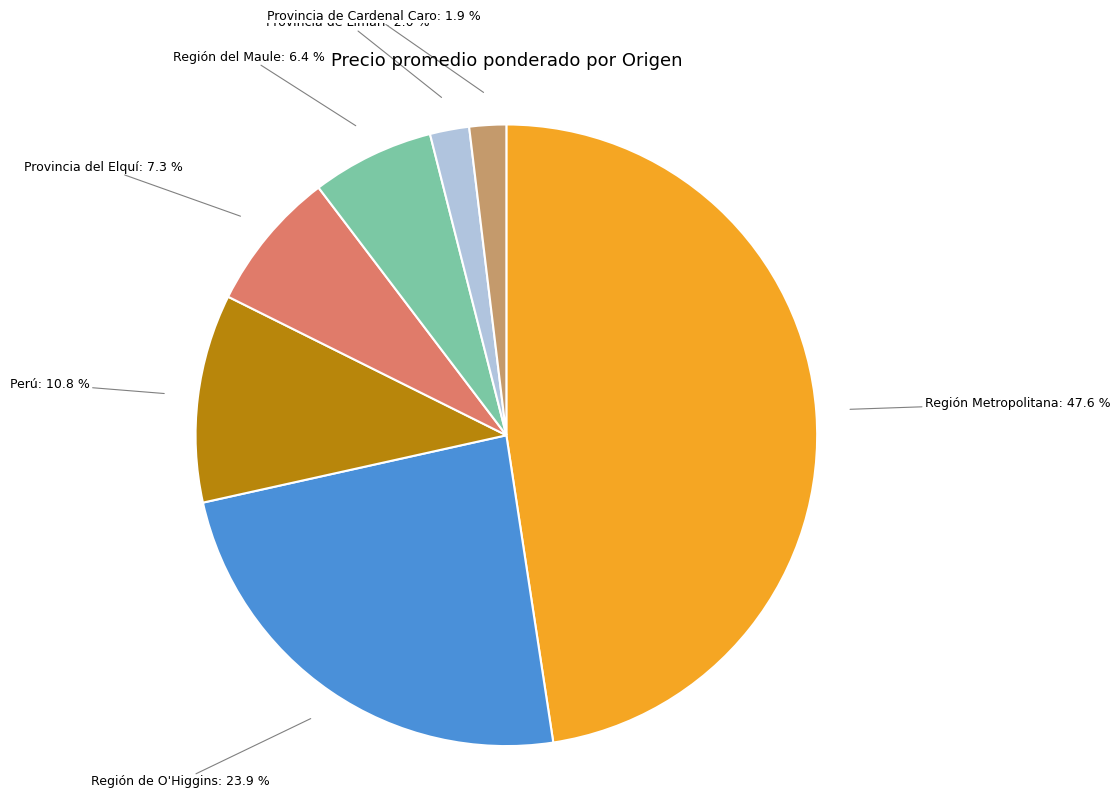

Is there any slice that represents more than half of the pie?

No